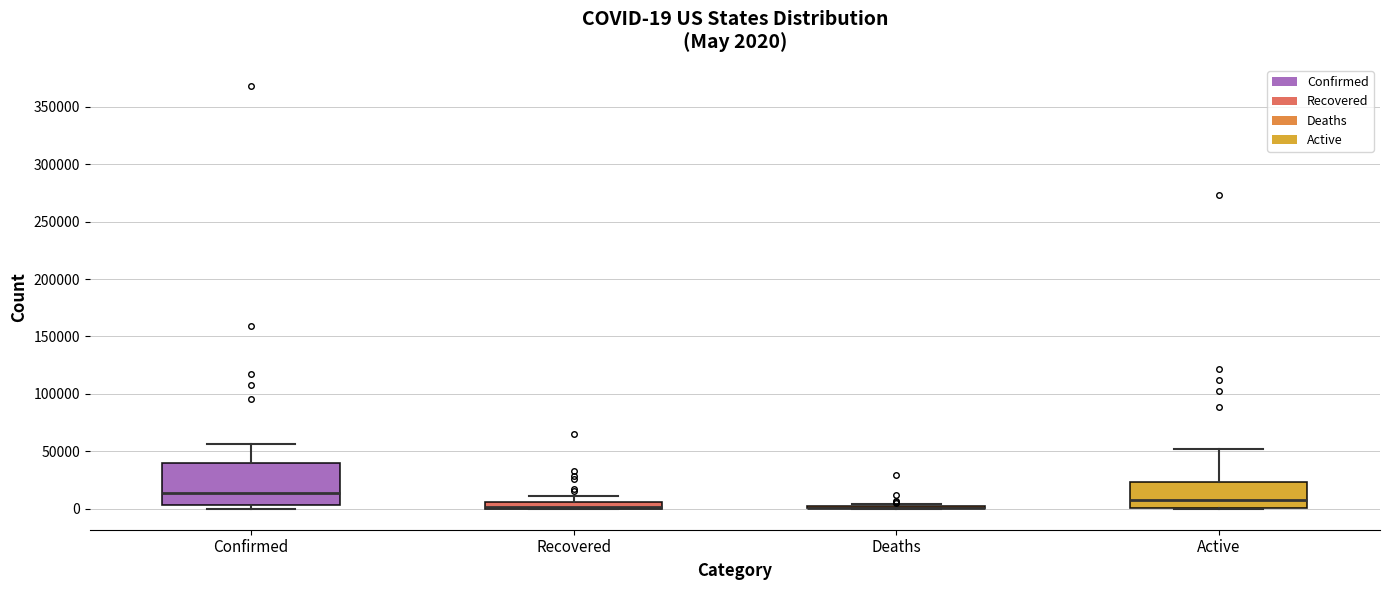

Which box is the tallest, from its lower edge to its upper edge?

Confirmed